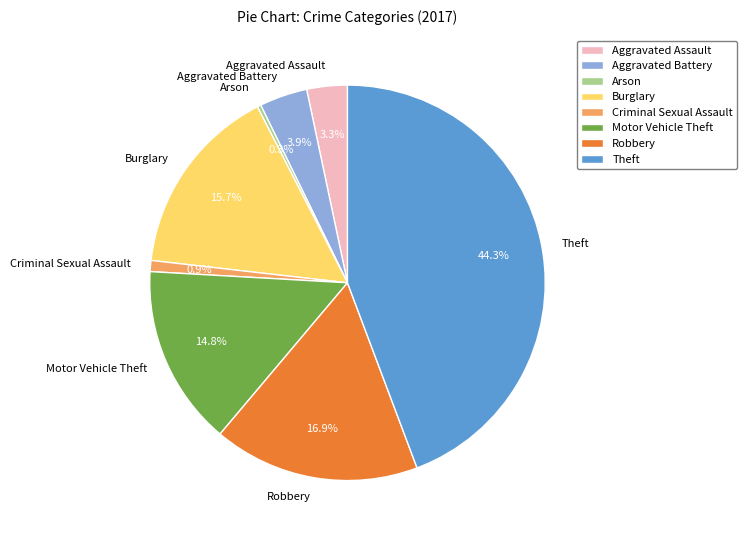

How many segments does this pie chart have?

8